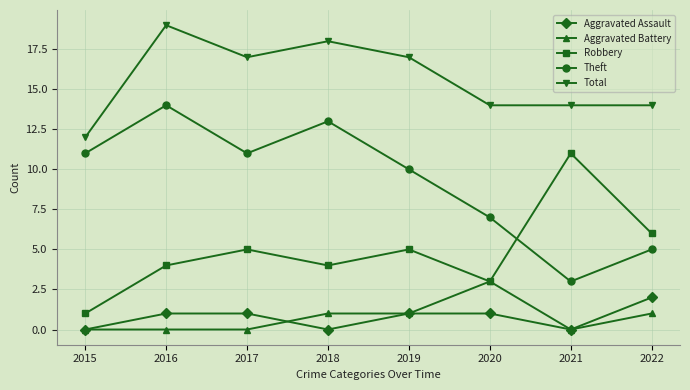

What is the lowest value of the Theft series?

3